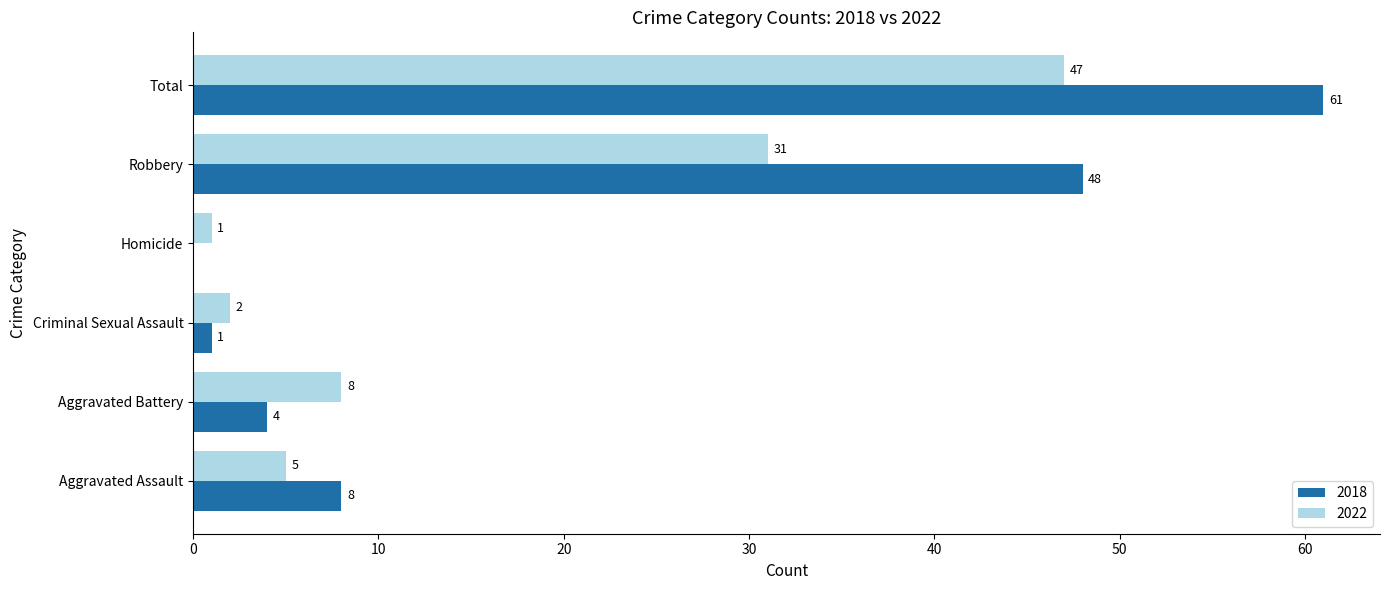

What is the maximum value for 2022?

47